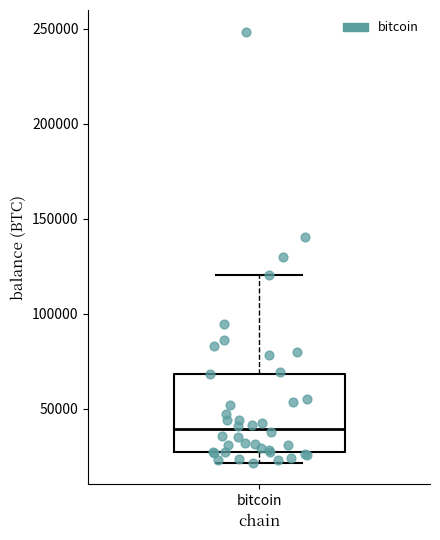

Read this box plot against the y-axis: the position of the median line, the range covered by the box, and the ends of both whiskers. The values are not printed on the chart, so give them approximately, as read against the axis.

median 40000, box 25000 to 70000, whiskers 20000 to 120000